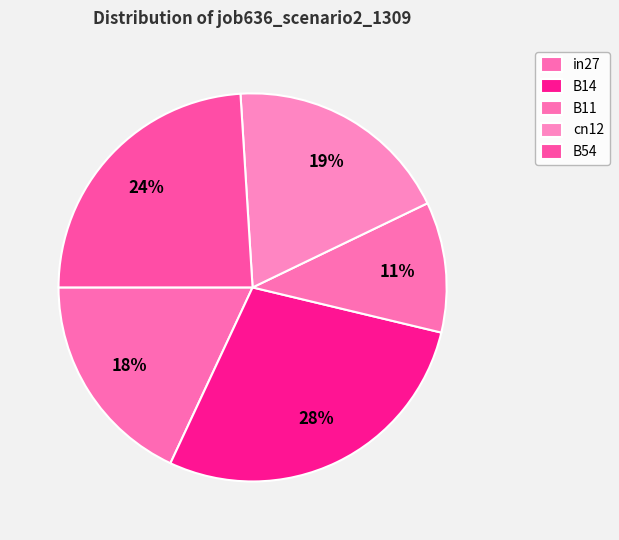

How many segments does this pie chart have?

5